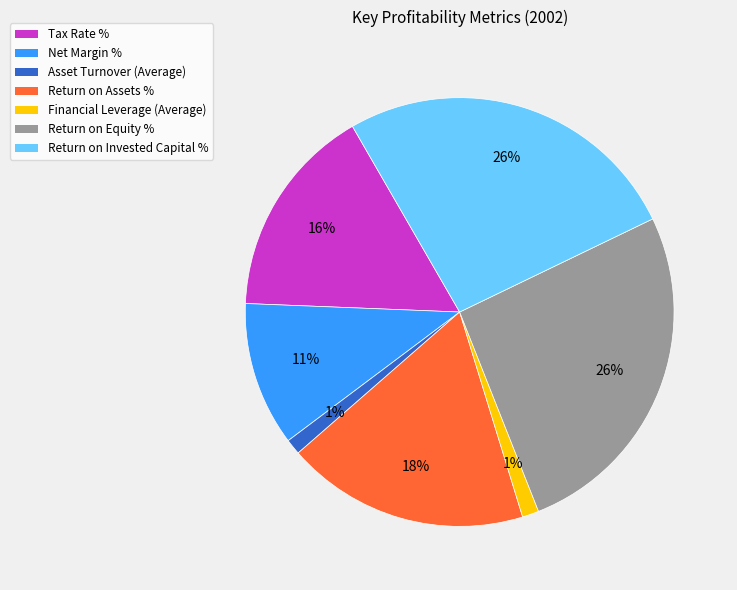

Count the number of slices in the pie.

7